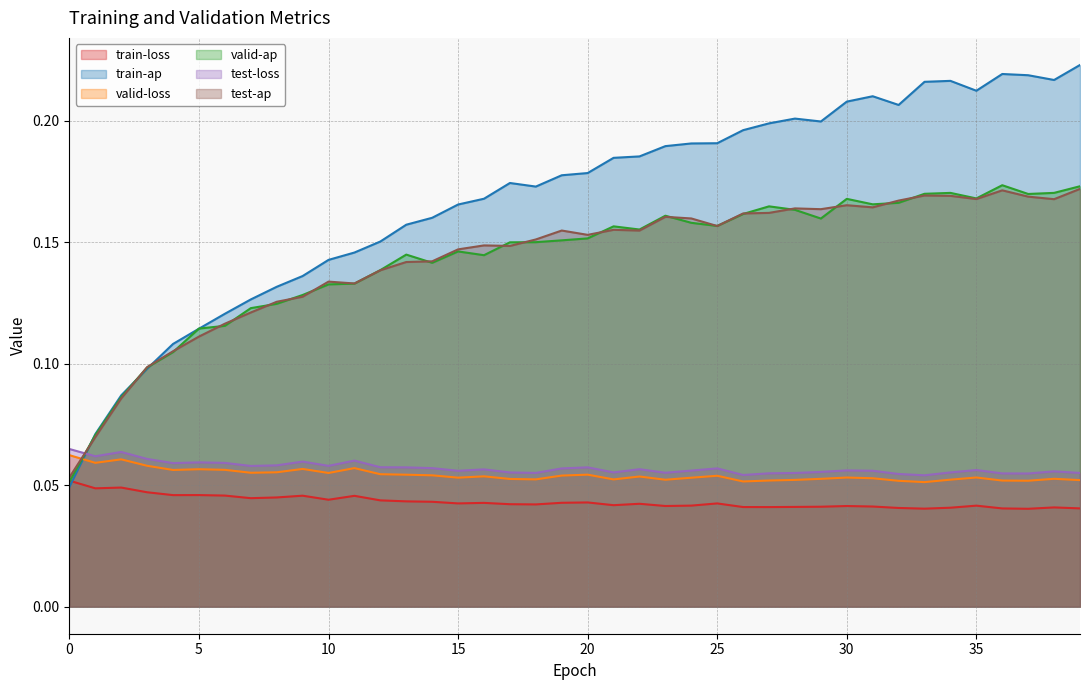

What is the sum of all train-ap values?

6.7